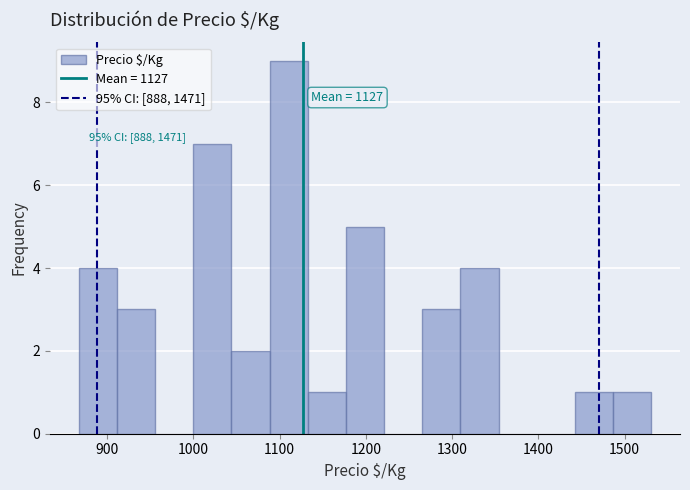

Which range on the x-axis has the tallest bar?

1090 to 1130